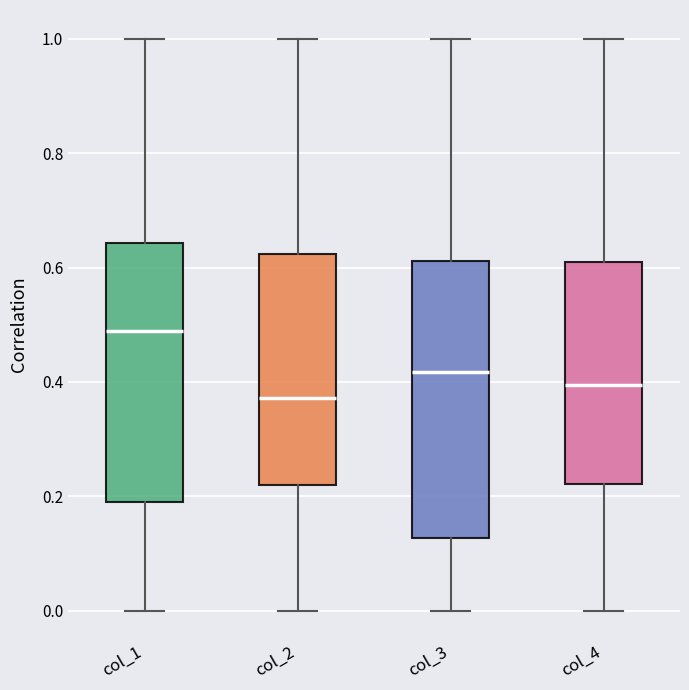

Where is the upper edge of the box for col_2 on the y-axis? The values are not printed on the chart, so give them approximately, as read against the axis.

0.62